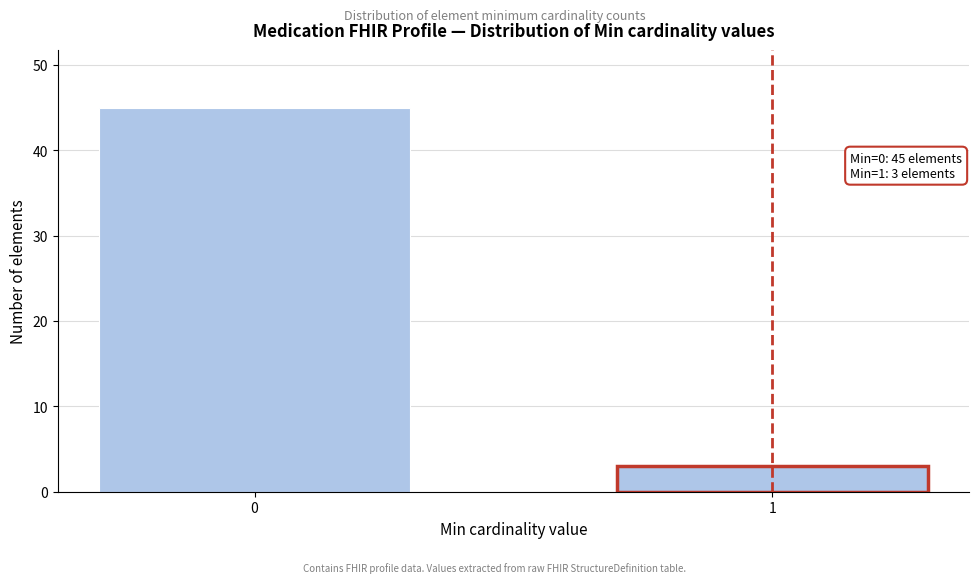

Reading left to right, what are all the values shown in this chart?

0=45	1=3